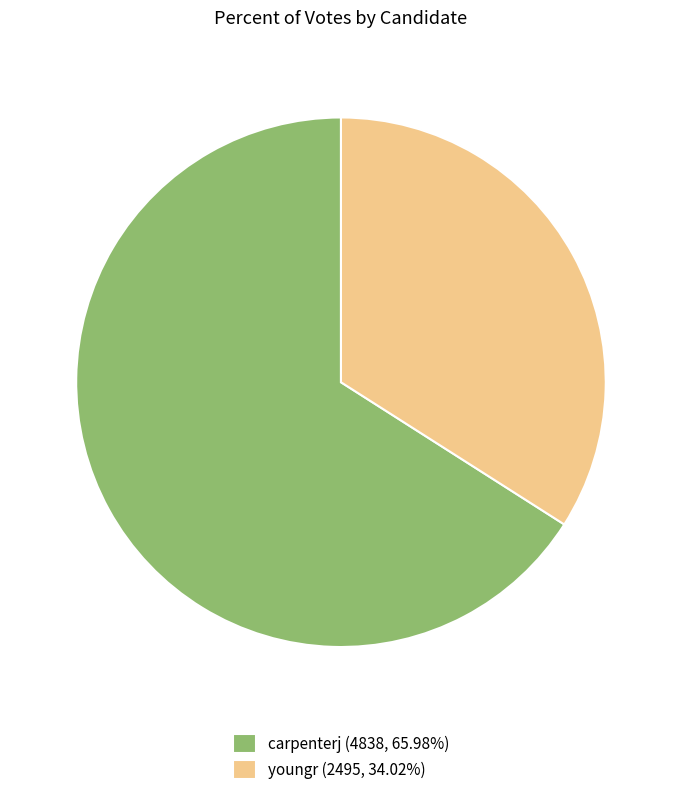

Do carpenterj and youngr together represent more than half of the pie?

Yes